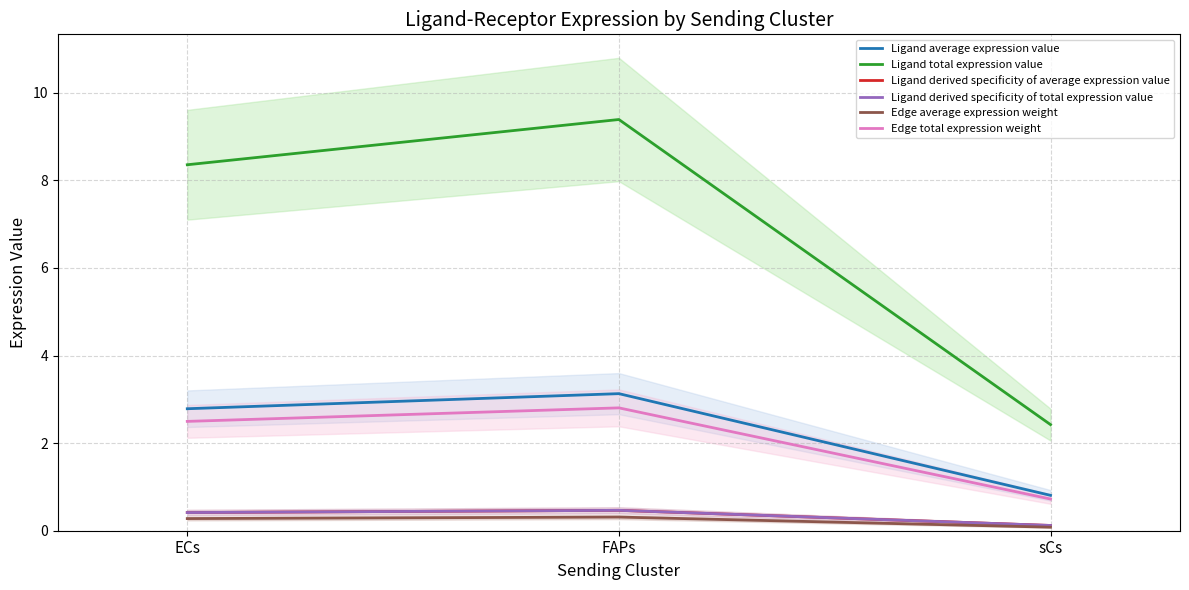

What is the total value across all series at ECs?

14.7